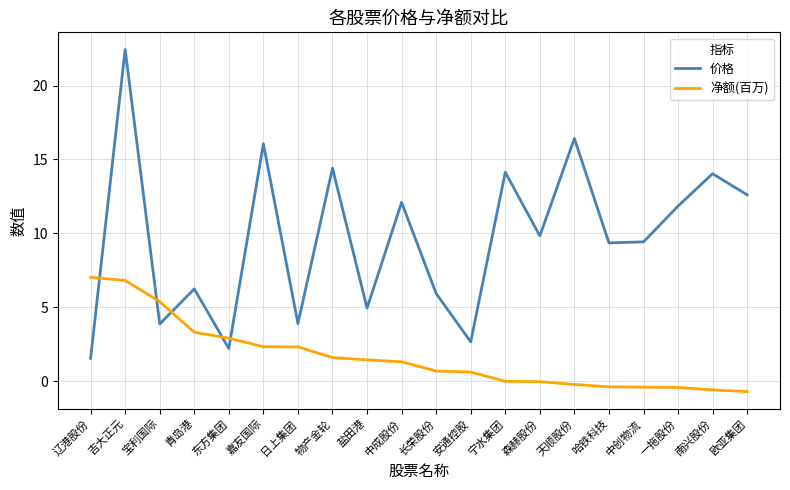

Which series has the largest range (max minus min)?

价格